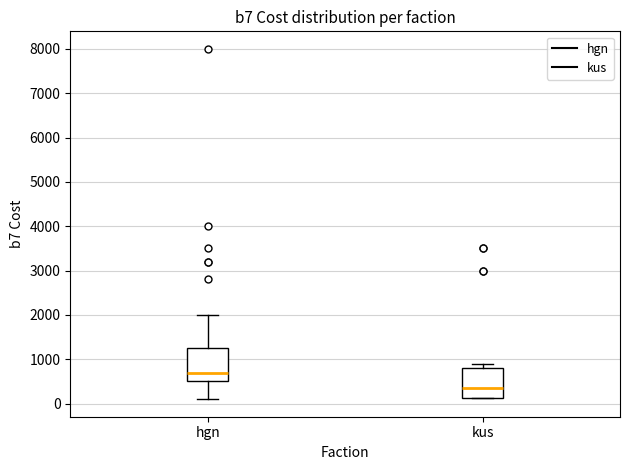

Which box has the highest median line?

hgn